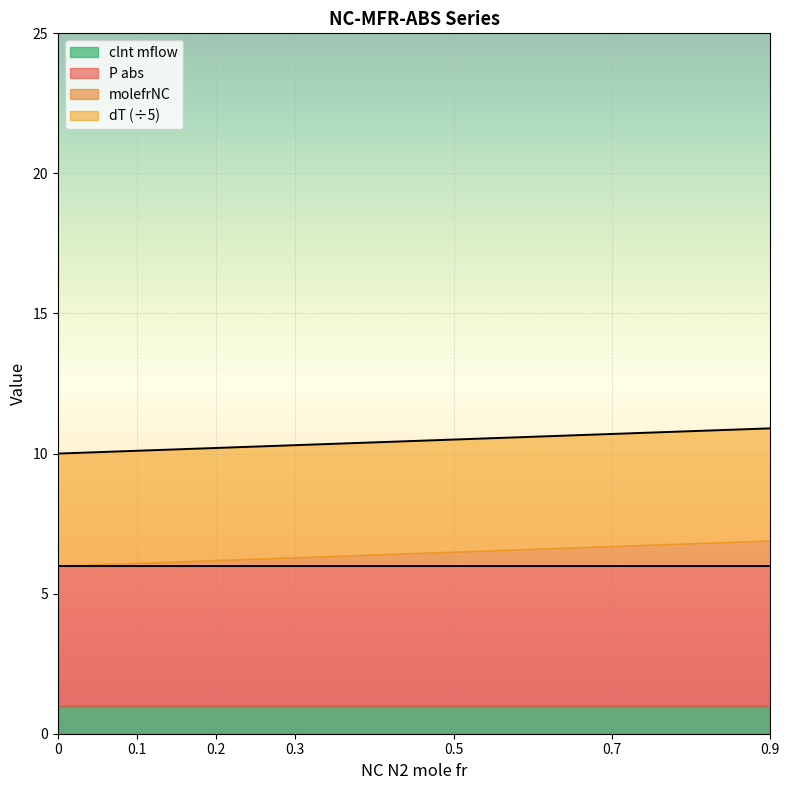

What is the lowest value of the clnt mflow series?

1.0